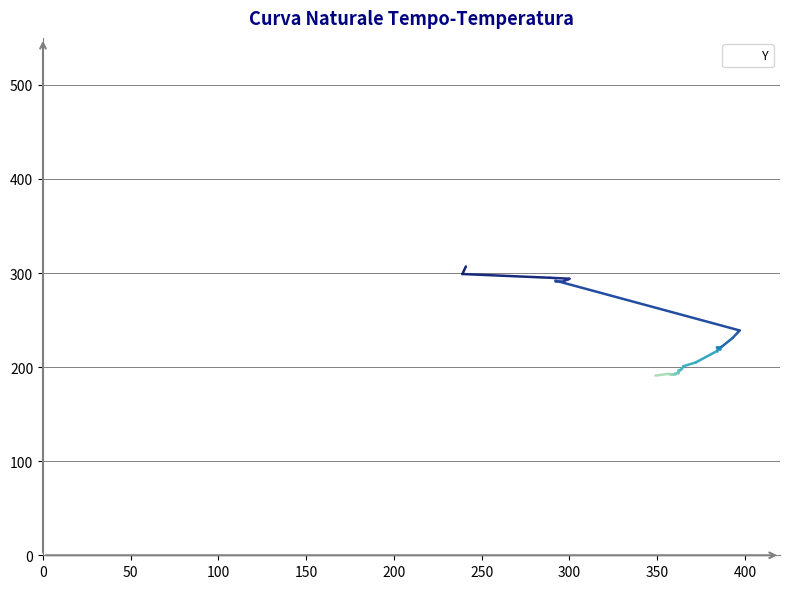

Count the number of data series in this chart.

1